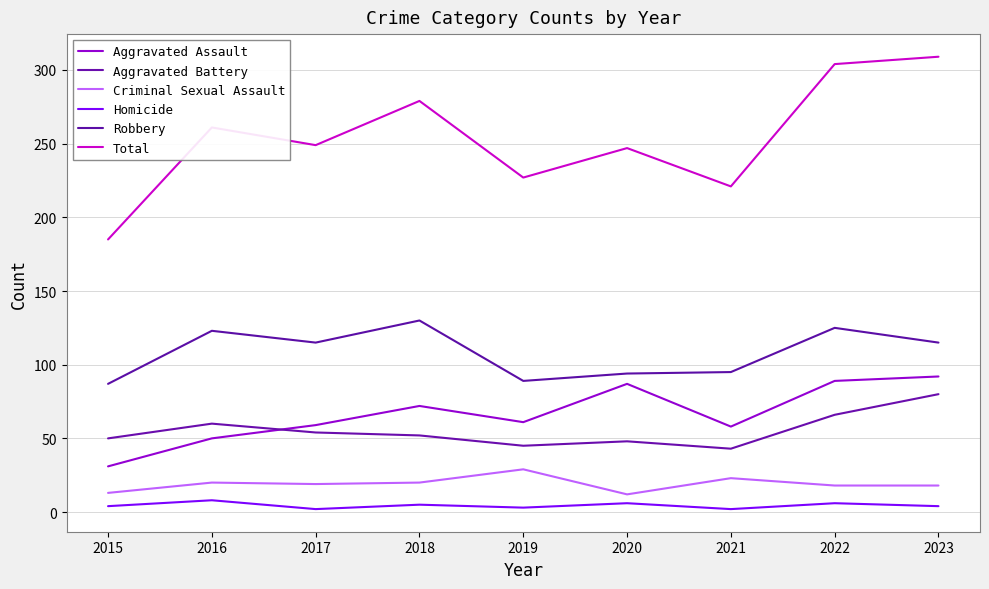

What is the lowest value of the Robbery series?

87